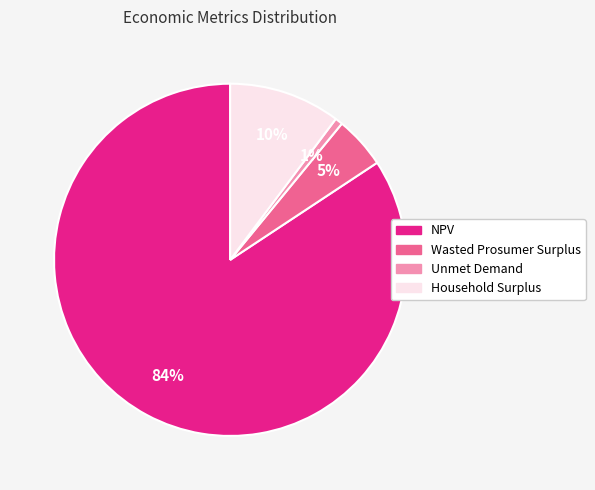

What is the largest slice in the pie chart?

NPV